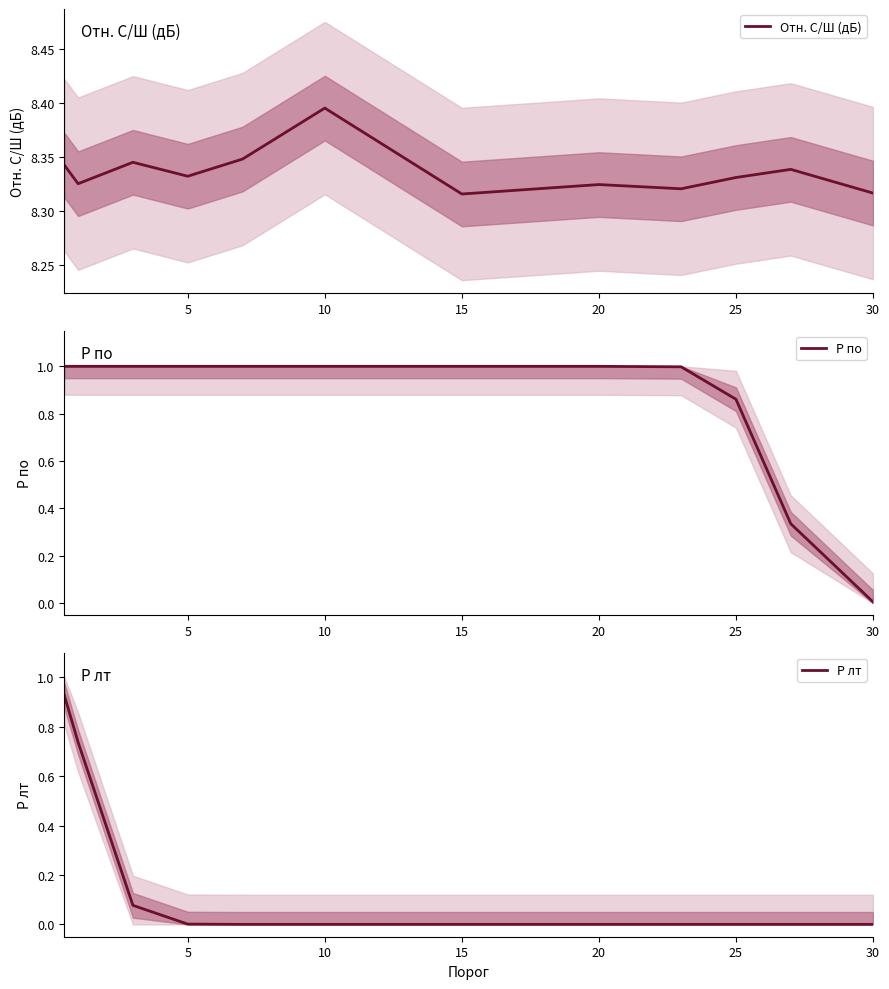

True or false: P лт has more than 0 interior local peaks.

False